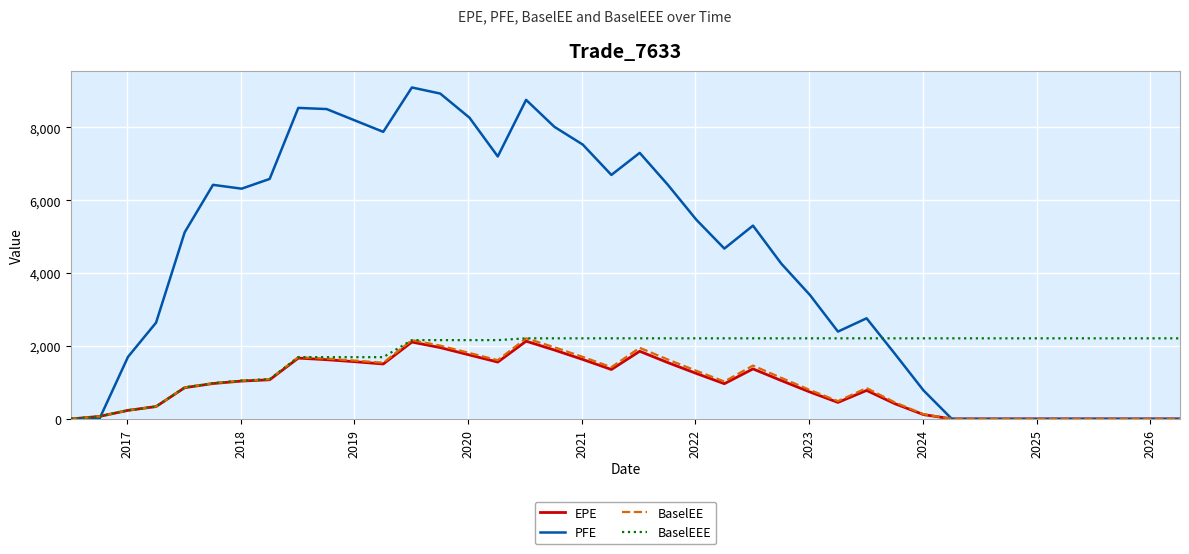

What is the maximum value shown in the chart?

9092.8